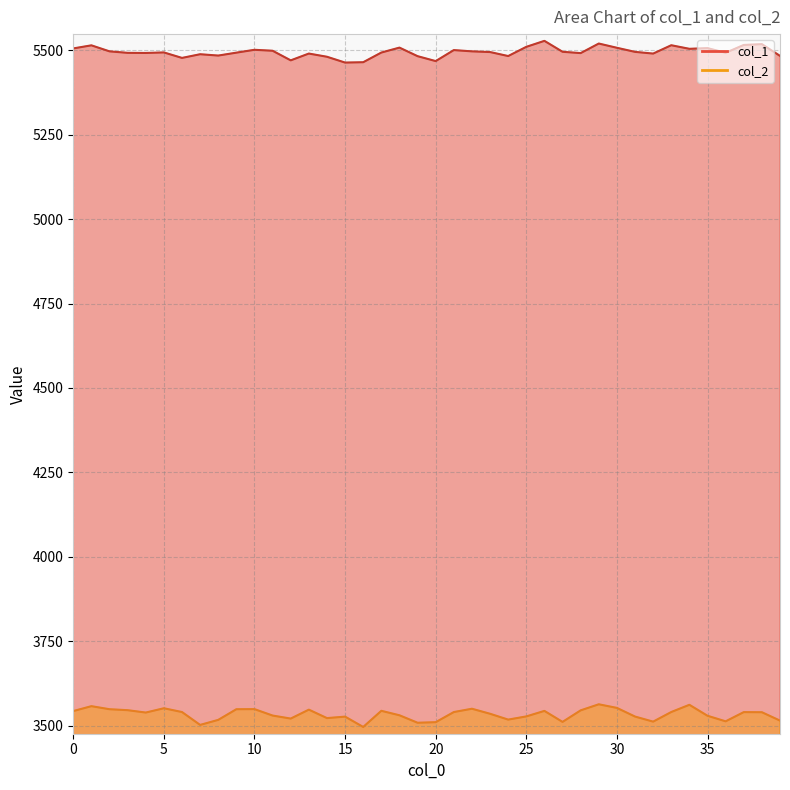

At which label does col_1 reach its minimum?

15